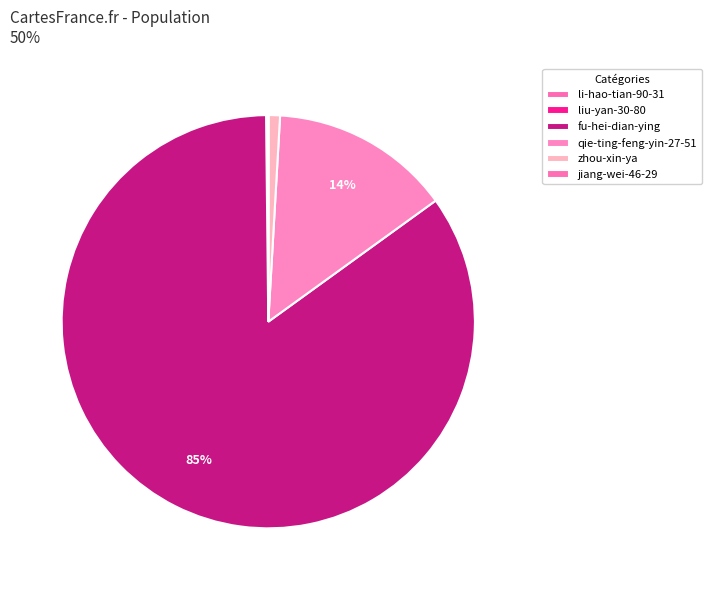

To the nearest percent, what is the combined percentage of liu-yan-30-80 and fu-hei-dian-ying?

85%